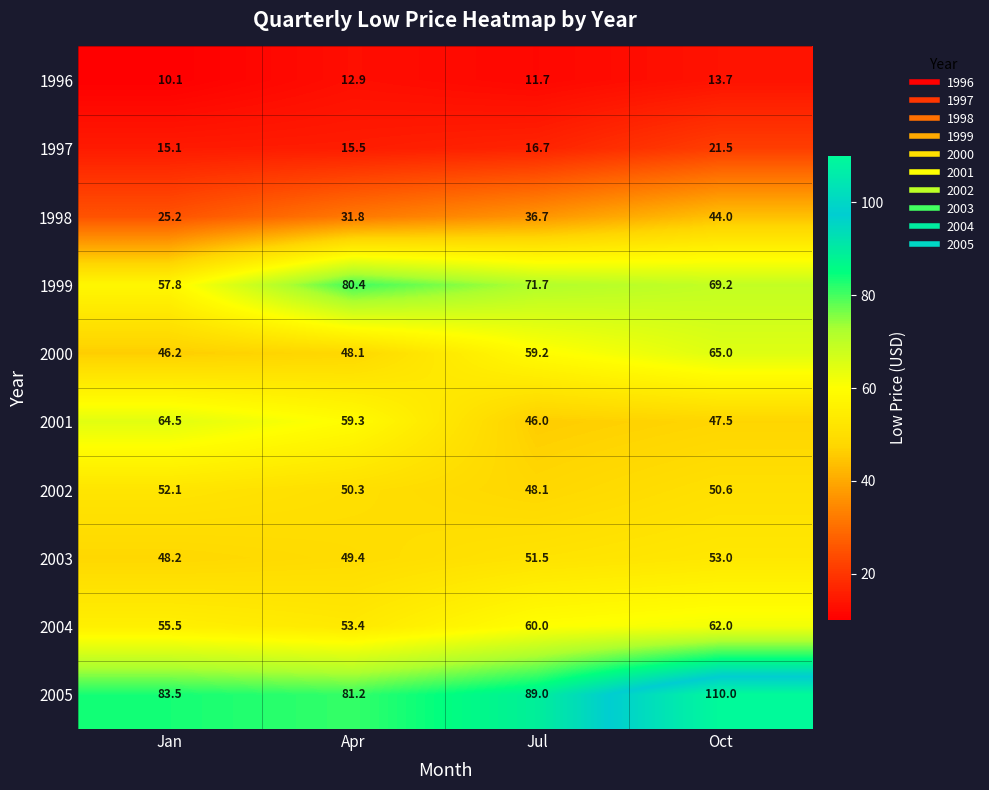

Which category has the lowest value across all series?

Jan